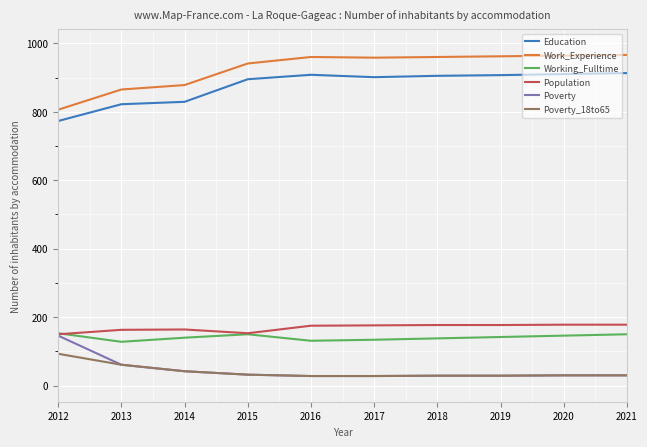

True or false: Working_Fulltime and Education cross at least once.

False